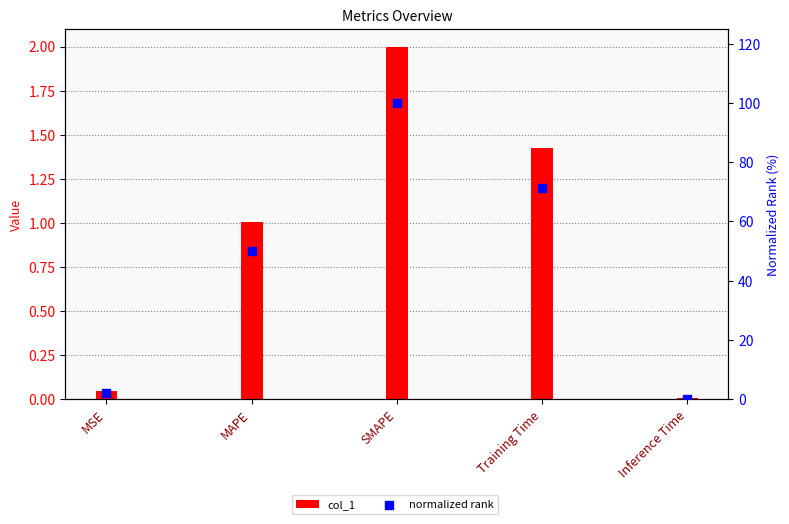

Is the value of normalized rank at SMAPE greater than the value of col_1 at Training Time?

Yes